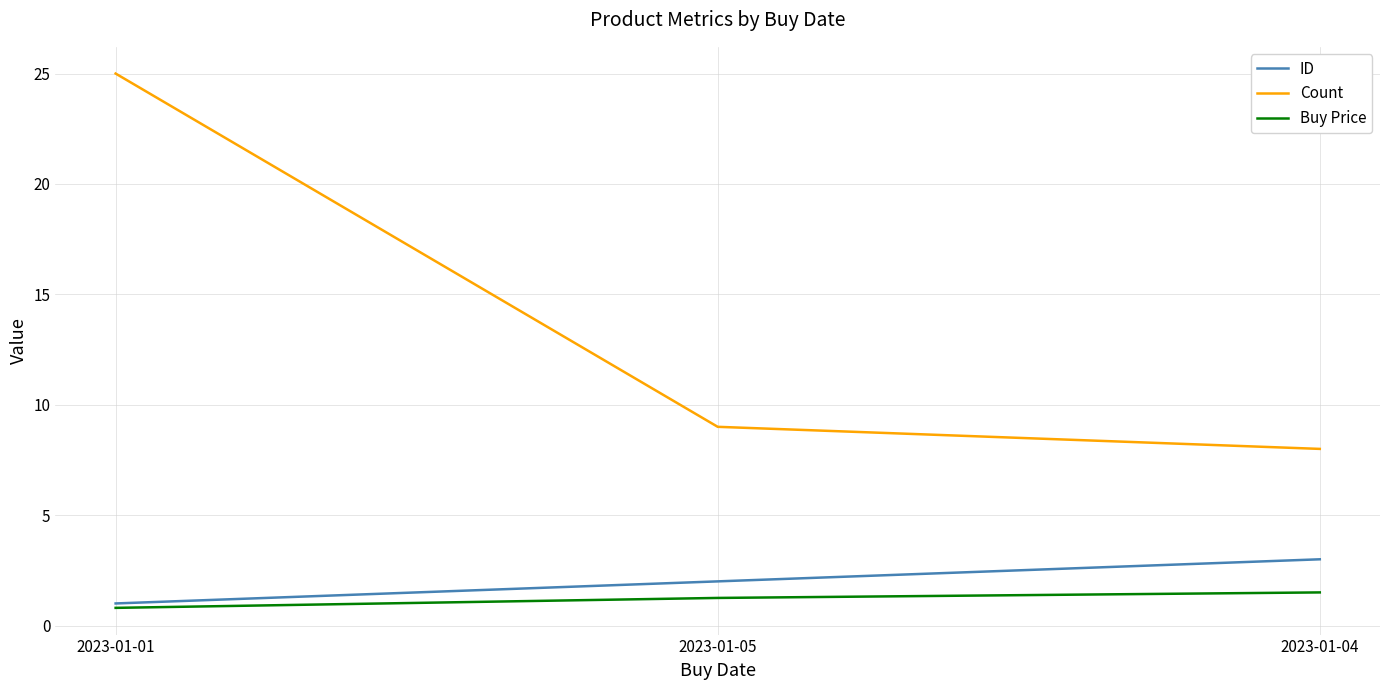

What is the lowest value of the ID series?

1.0